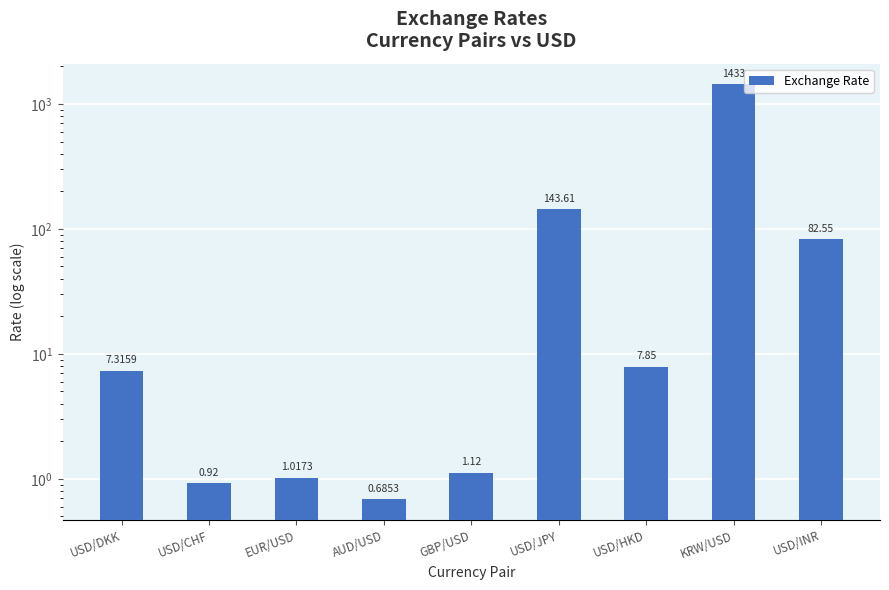

What position from the right is AUD/USD?

6